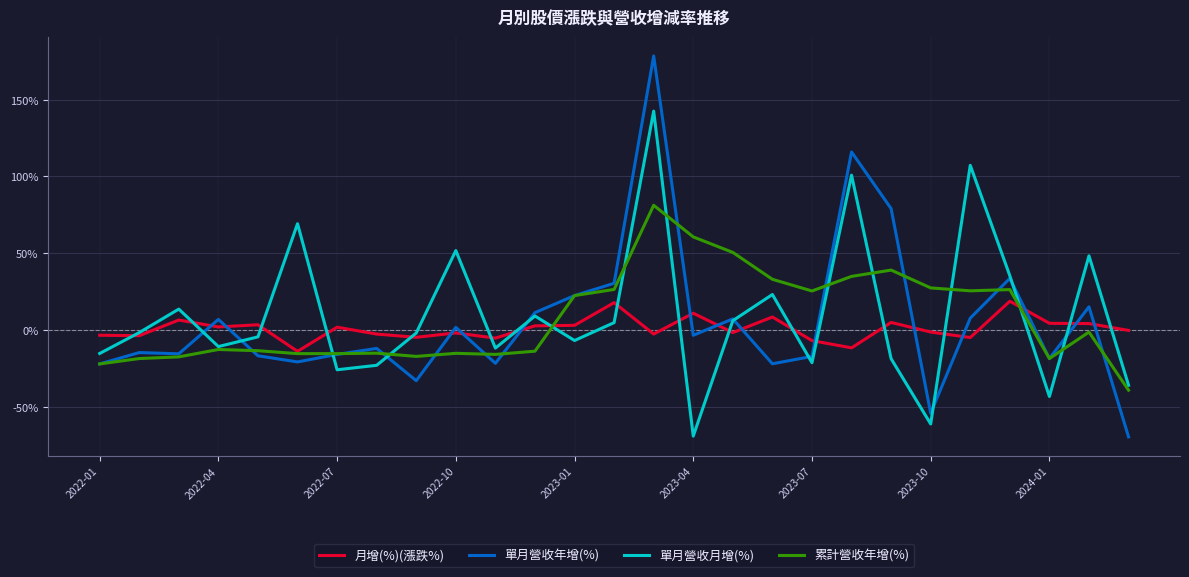

True or false: 單月營收年增(%) and 月增(%)(漲跌%) cross at least once.

True